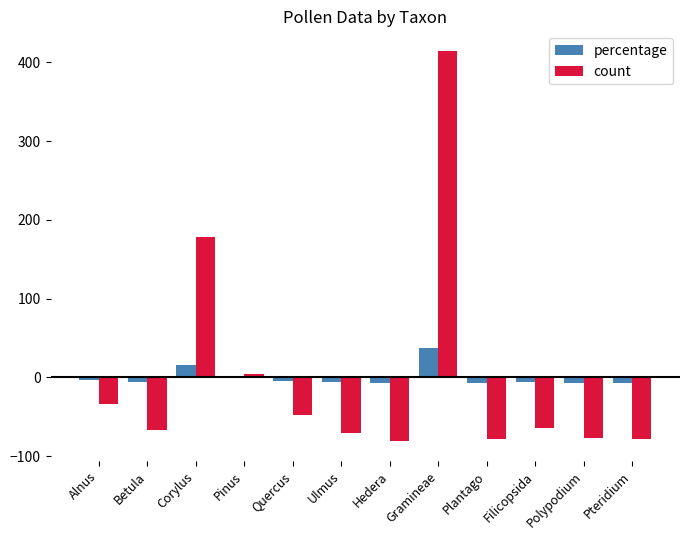

Which series changed the most between Alnus and Polypodium?

count